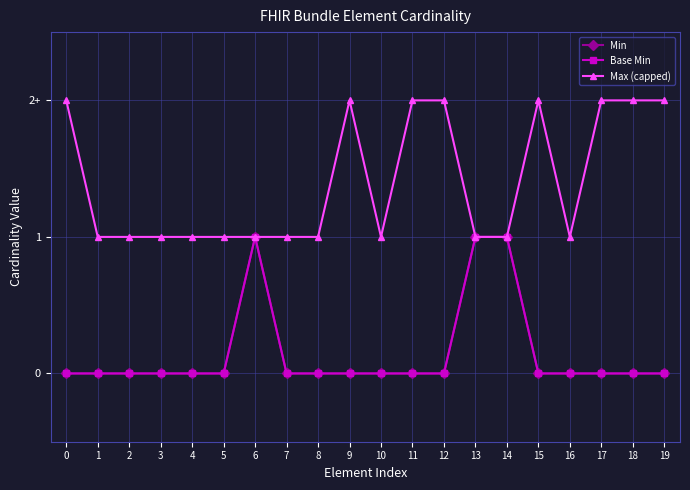

Does the chart have visible grid lines?

Yes